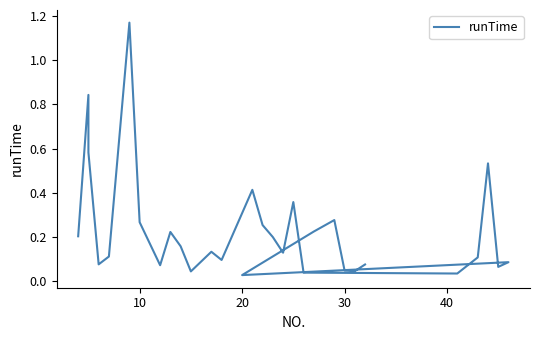

How many interior local peaks (higher than both neighbors) does the data have?

9